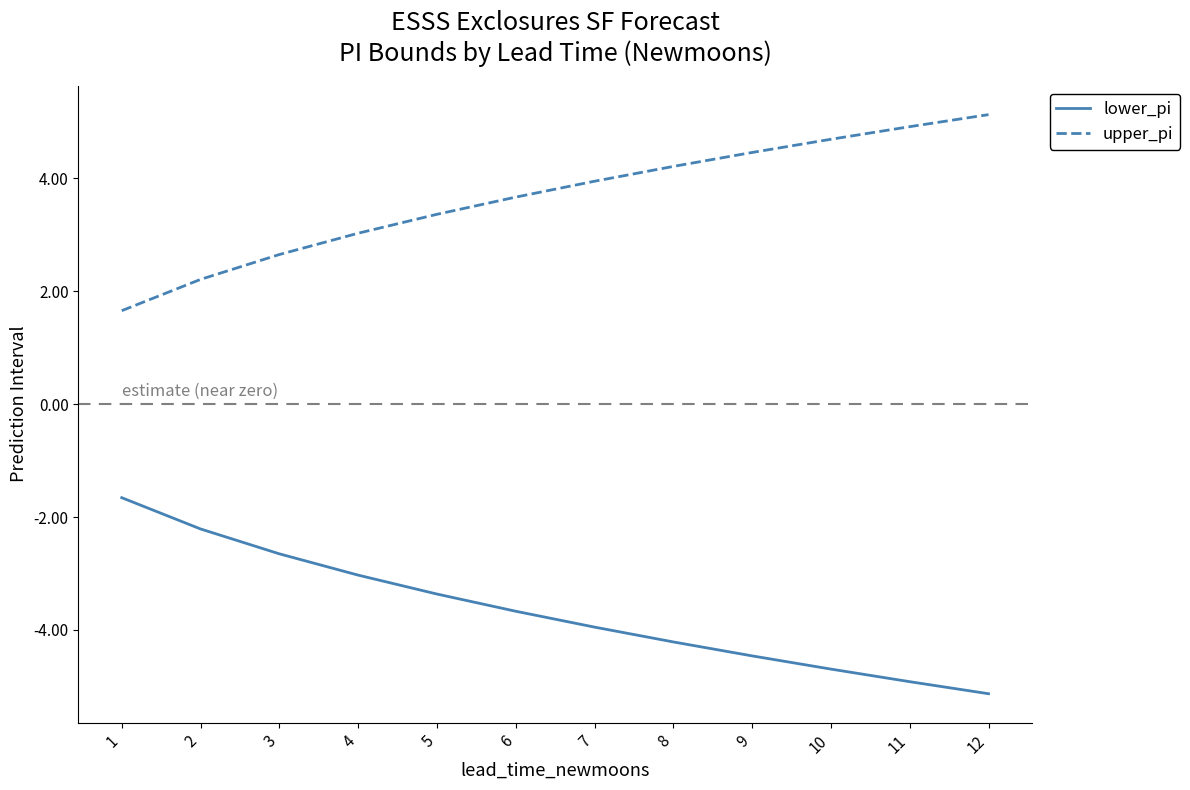

Count the number of categories in the chart.

12